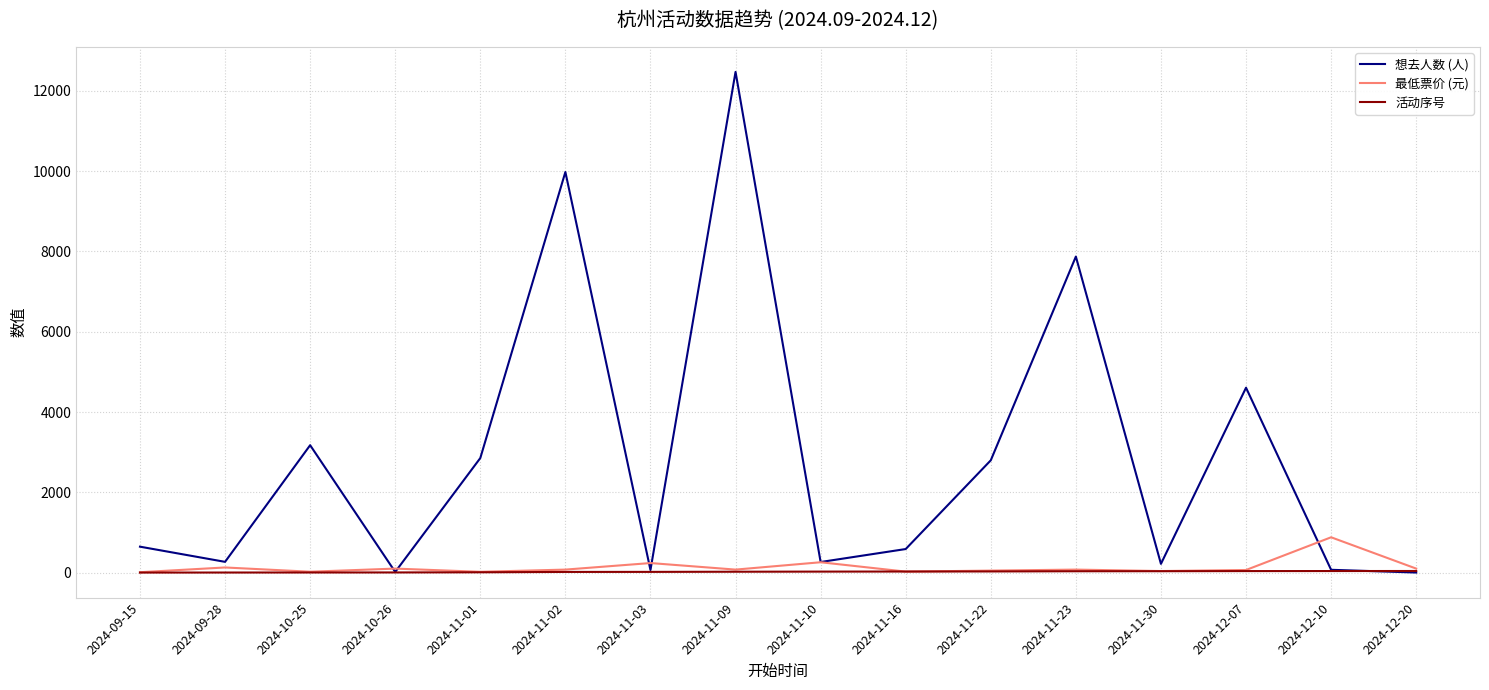

What is the maximum value for 最低票价 (元)?

880.0